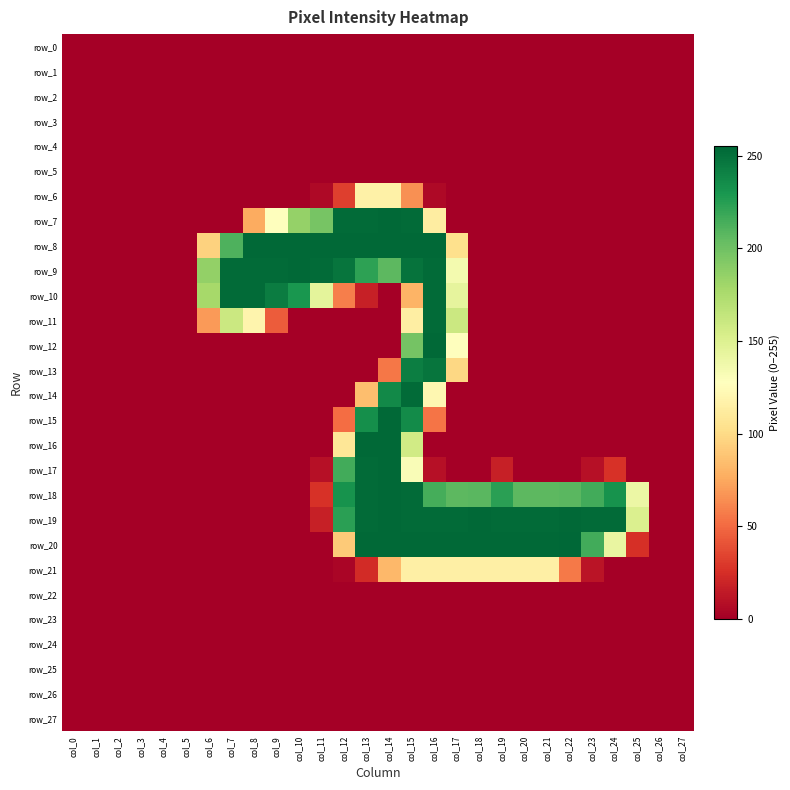

At col_12, list the series in order from smallest to largest.

row_0, row_1, row_2, row_3, row_4, row_5, row_11, row_12, row_13, row_14, row_22, row_23, row_24, row_25, row_26, row_27, row_21, row_6, row_15, row_10, row_20, row_16, row_17, row_19, row_18, row_9, row_7, row_8